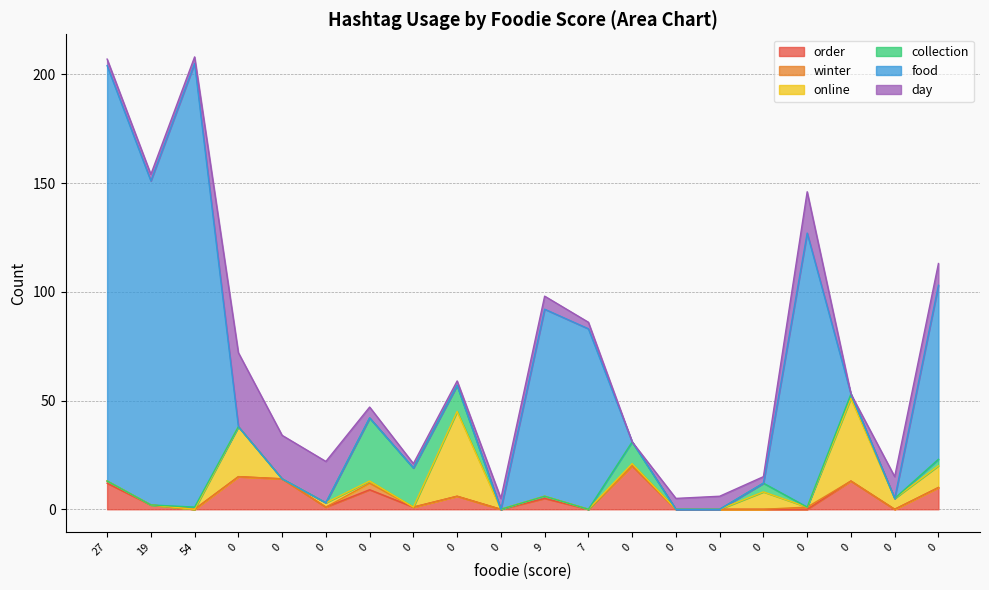

True or false: day and food cross at least once.

True